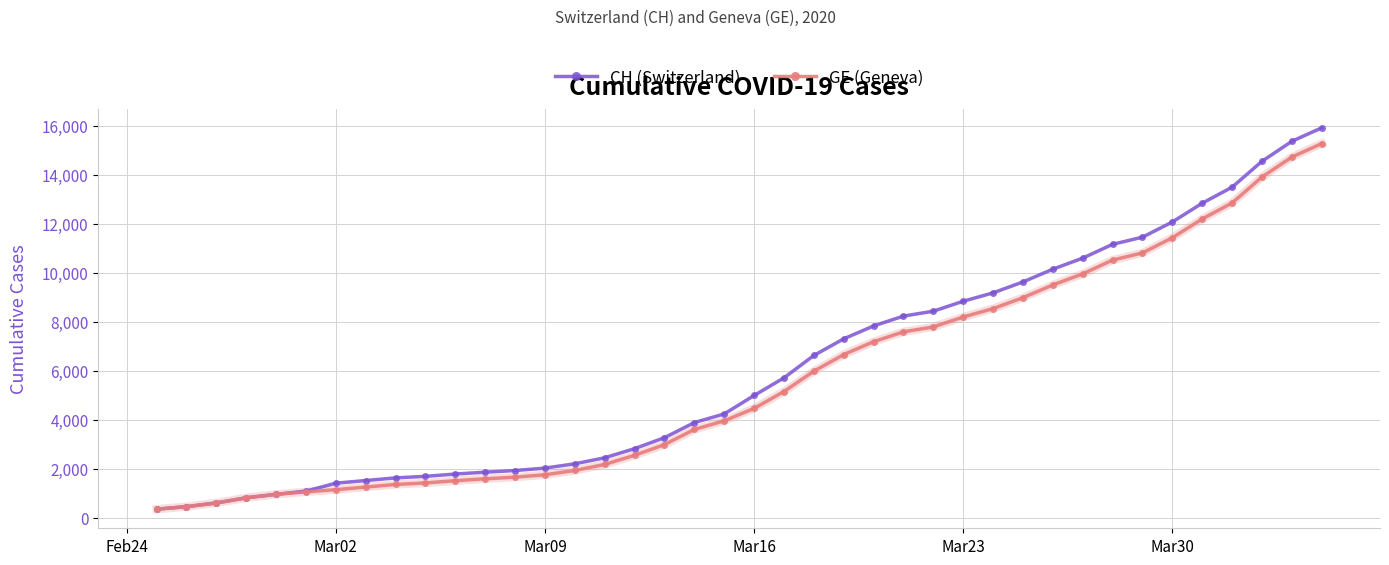

What is the minimum value shown in the chart?

375